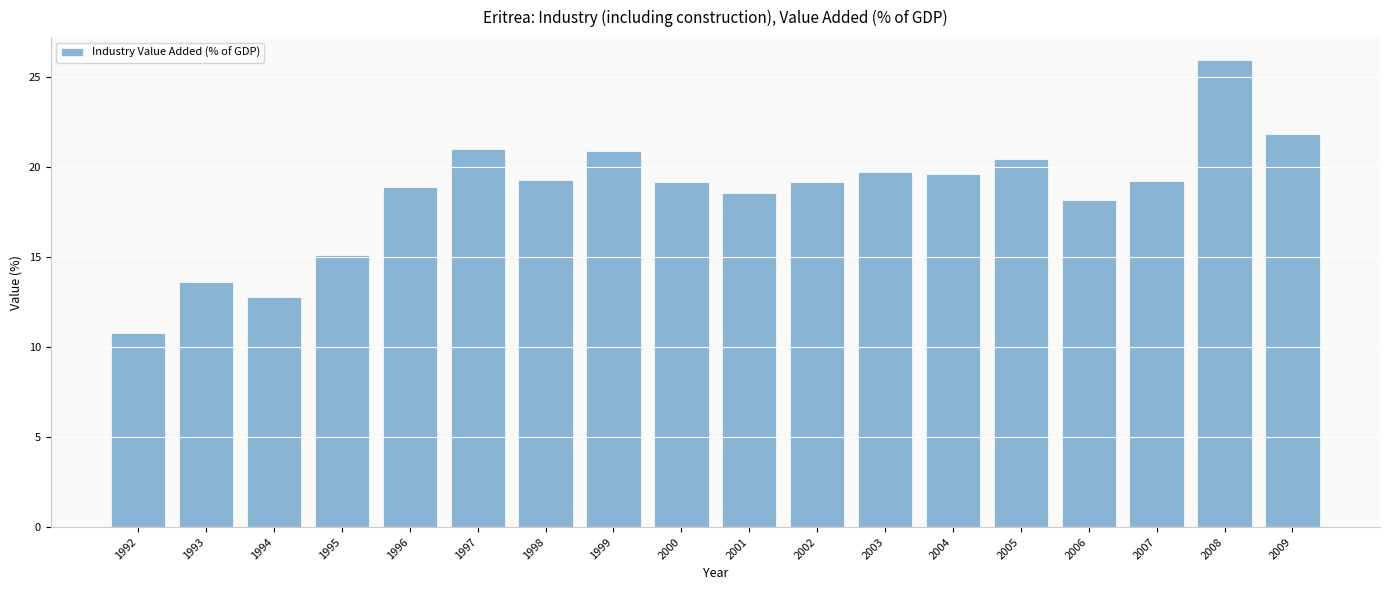

What is the value of the 3rd bar from the left?

12.8